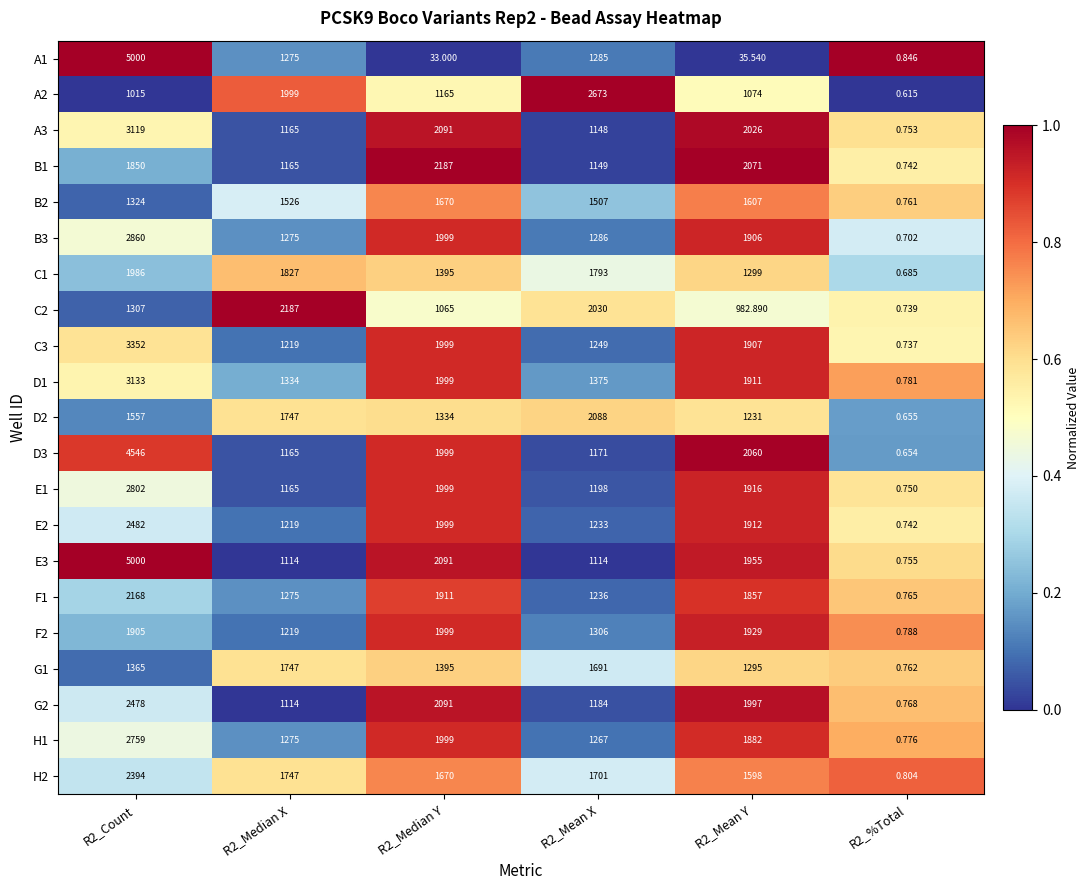

Is the value of C1 at R2_Median Y greater than the value of B3 at R2_%Total?

Yes